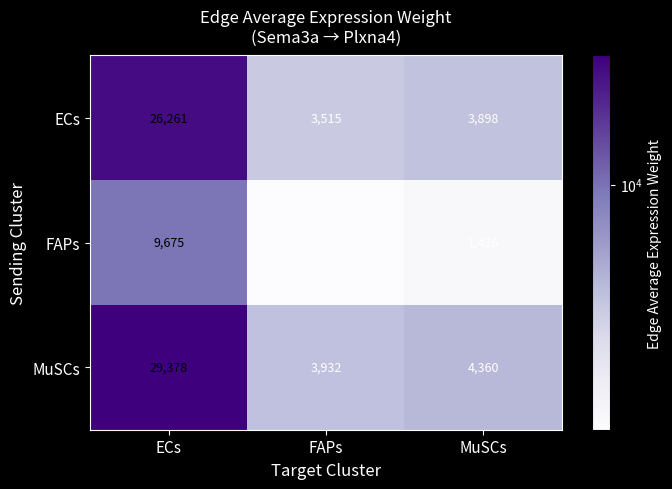

What is the difference between the maximum and minimum values in the MuSCs series?

25446